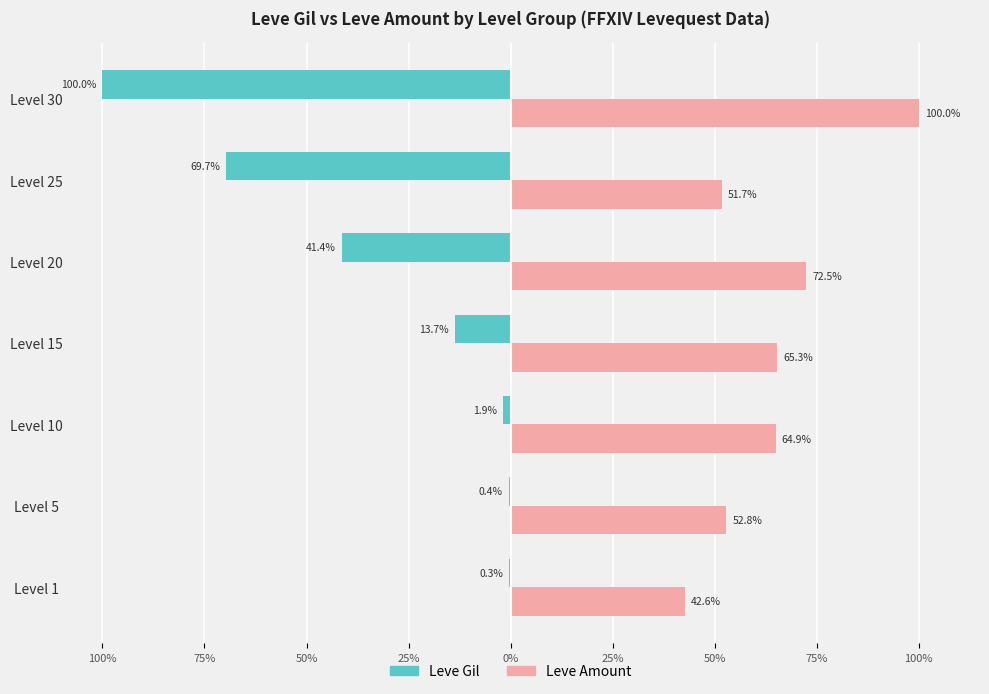

What is the difference between the second highest and minimum values in the Leve Amount series?

29.8